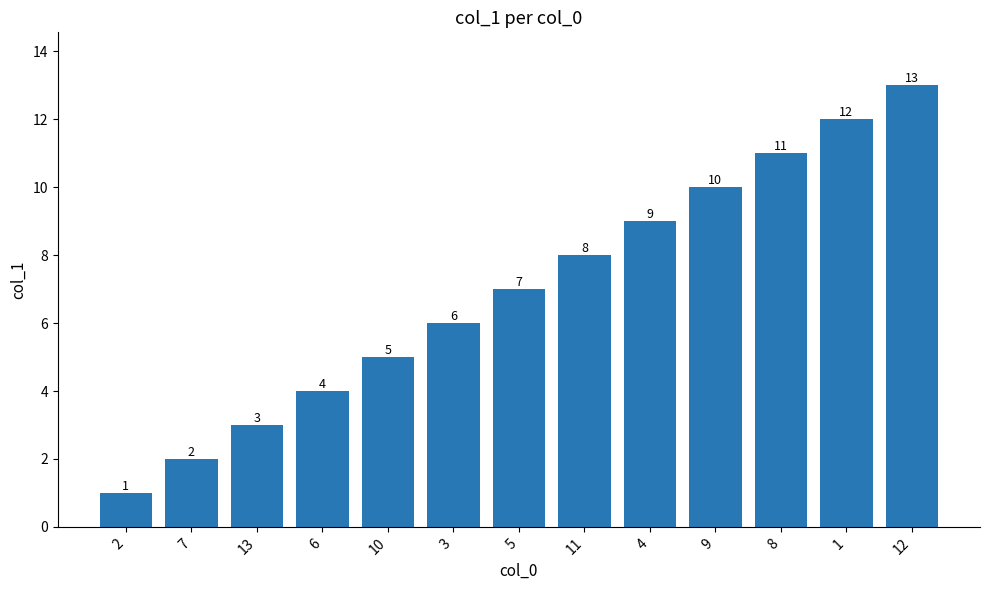

Reading left to right, transcribe all the data shown in this chart.

1	2	3	4	5	6	7	8	9	10	11	12	13